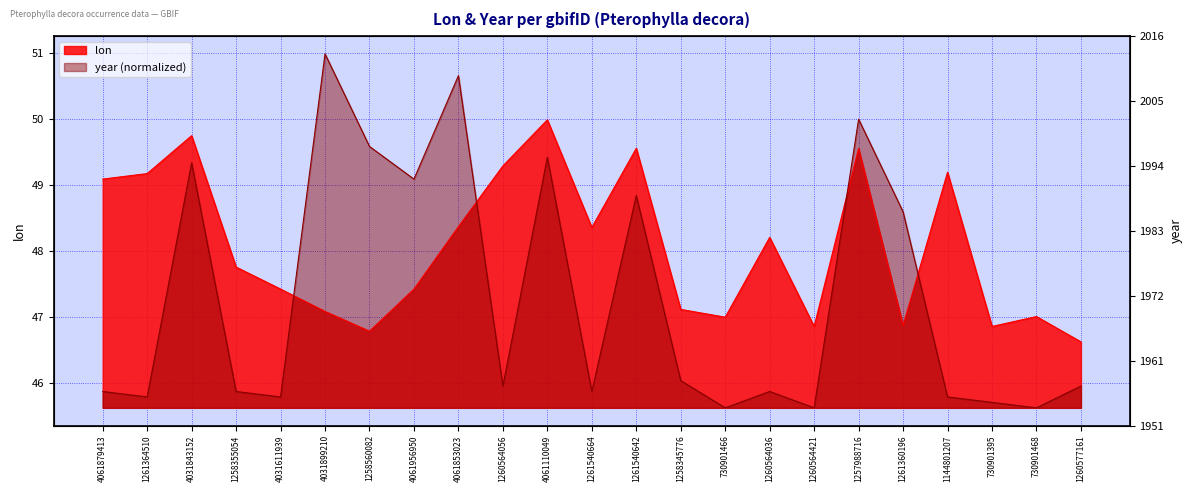

What is the spread (max minus min) of values at 4031843152?

0.4